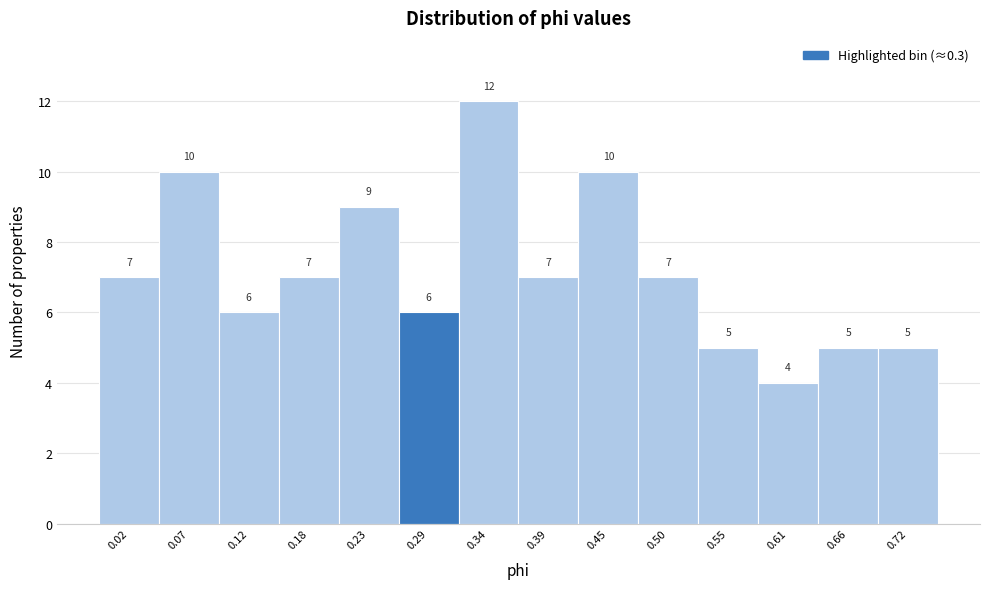

Reading right to left, extract all data points from this chart.

5	5	4	5	7	10	7	12	6	9	7	6	10	7